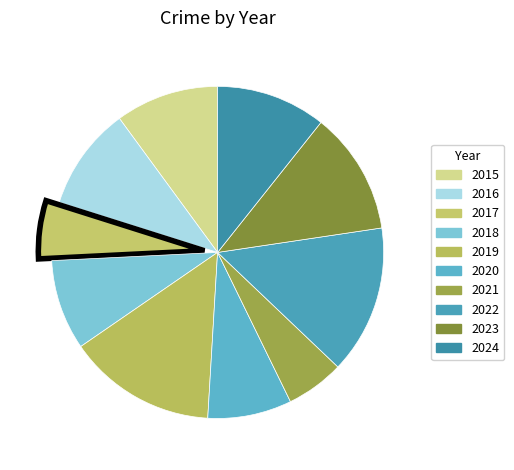

What is the ratio of the value at 2022 to the value at 2015?

1.4